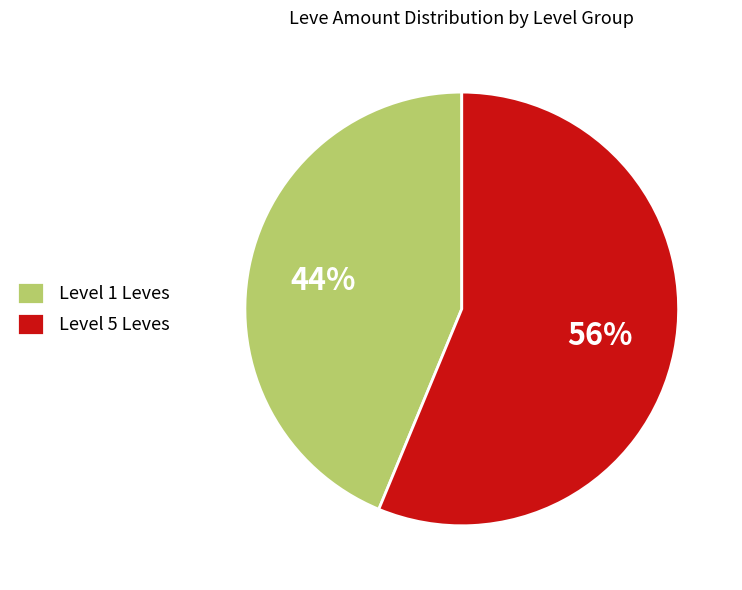

Combined, do Level 5 Leves and Level 1 Leves account for over 50%?

Yes